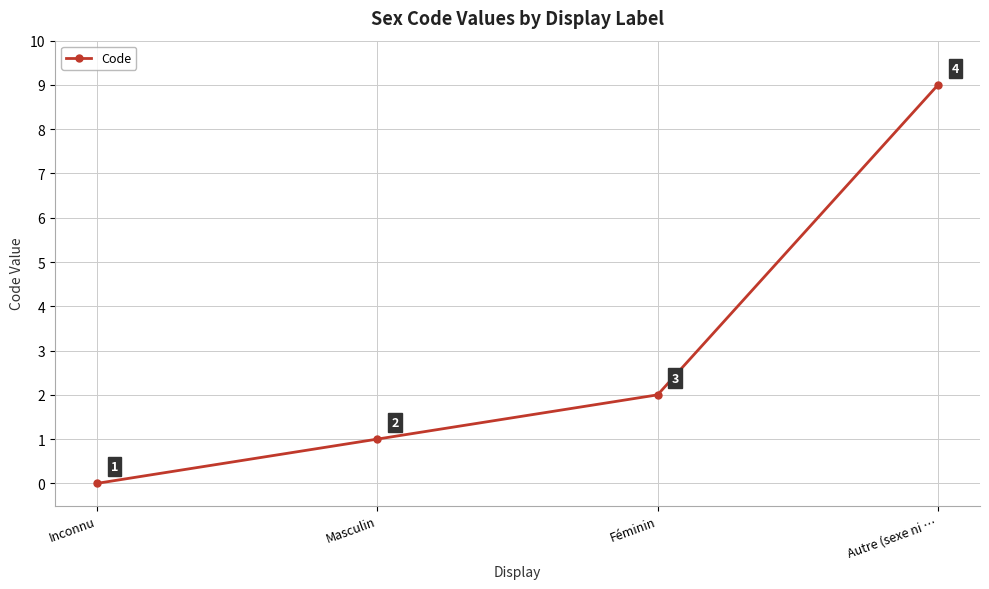

Count the values in the range 1 to 9.

3